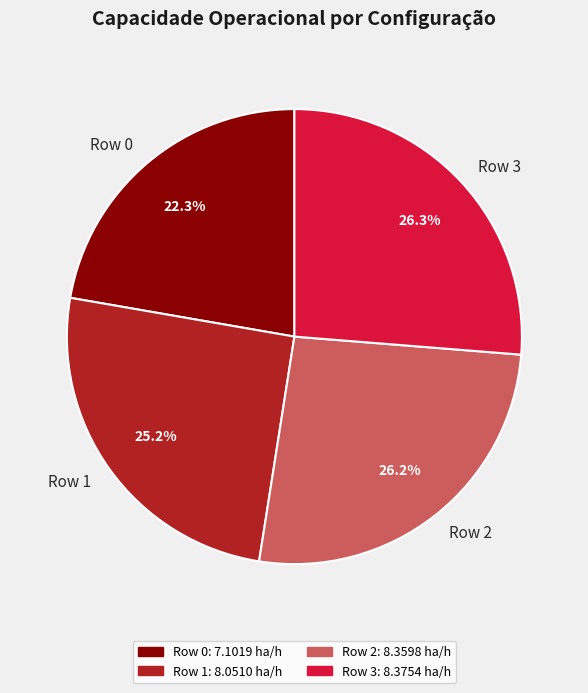

To the nearest percent, what is the average slice percentage?

25%